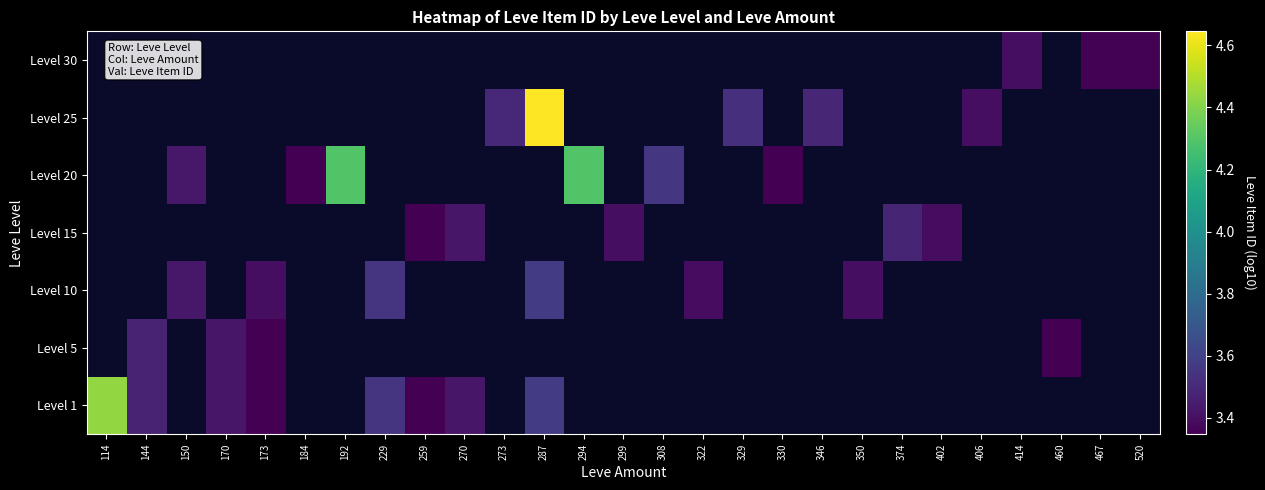

Between 299 and 322, which is larger?

322